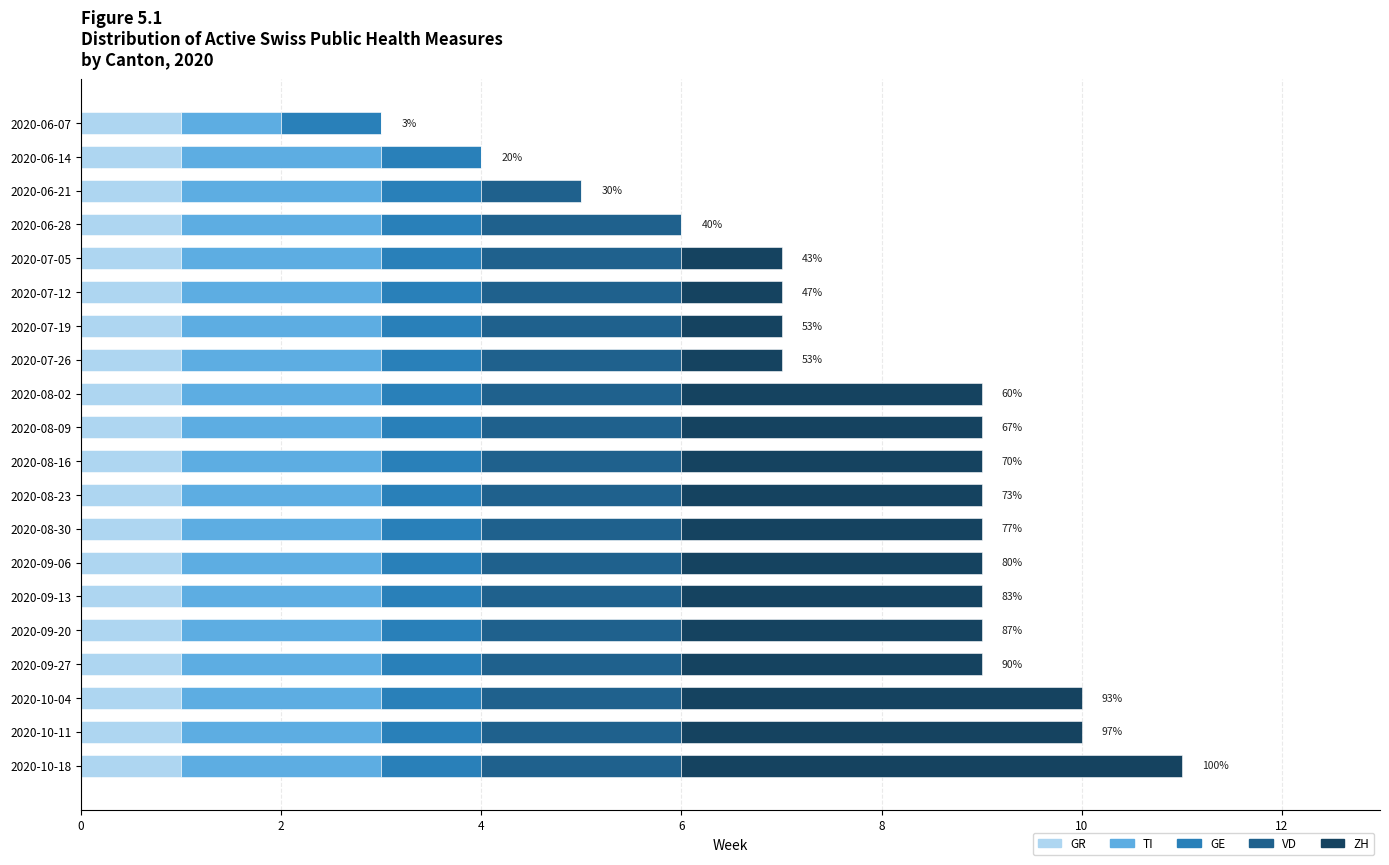

What is the total value across all series at 2020-06-21?

5